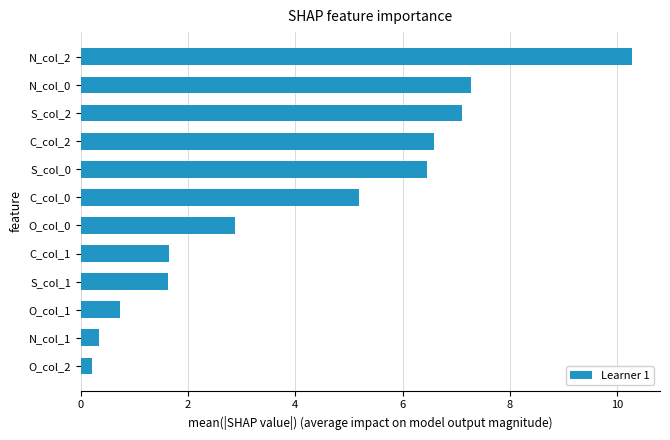

What is the difference between the second highest and minimum values?

7.1